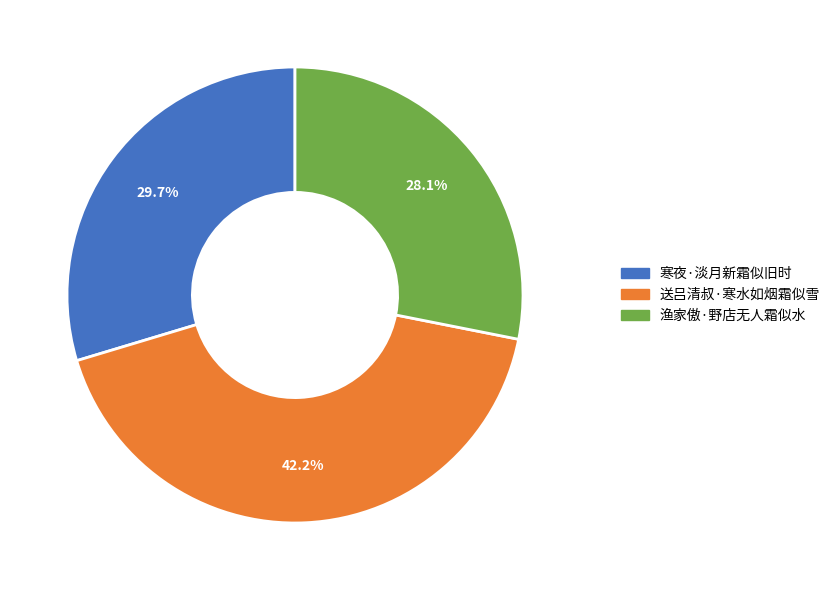

What percentage is the 渔家傲·野店无人霜似水 slice, to the nearest percent?

28%